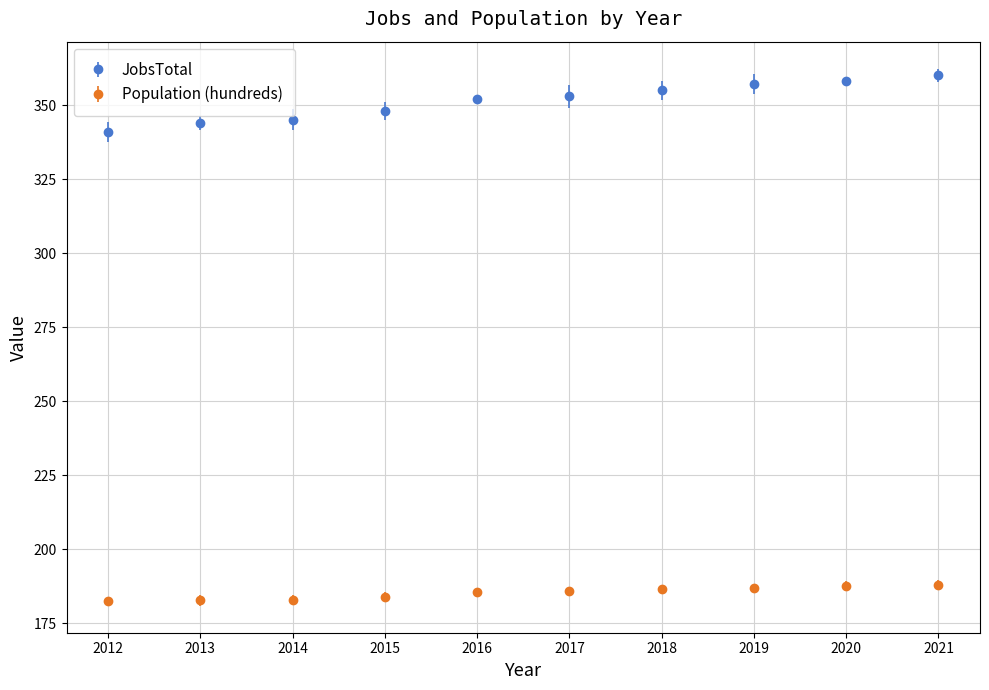

What is the difference between the highest and lowest values at 2014?

162.1